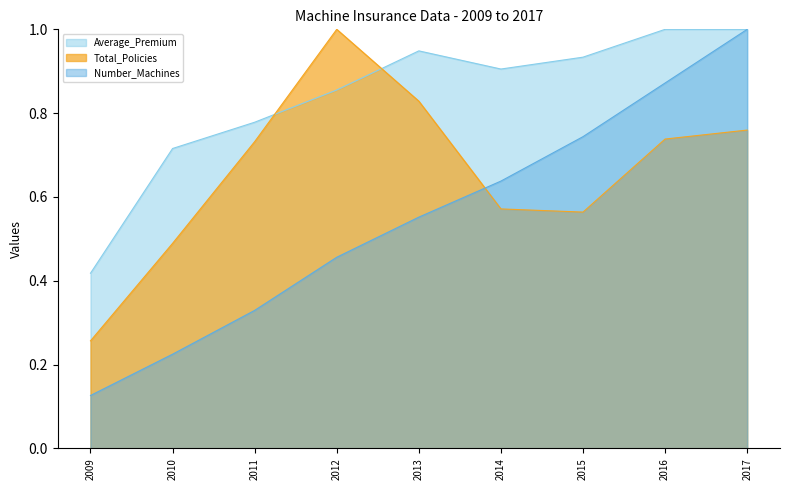

Where is Total_Policies nearest to the value 0?

2009